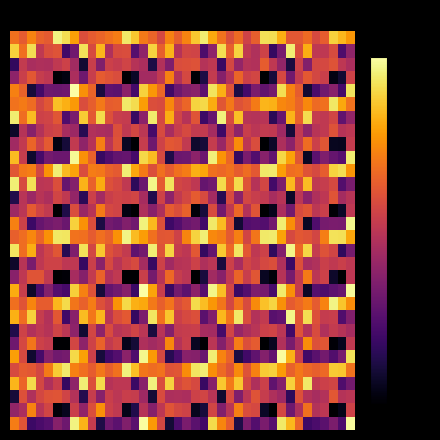

How many series are shown in this chart?

30